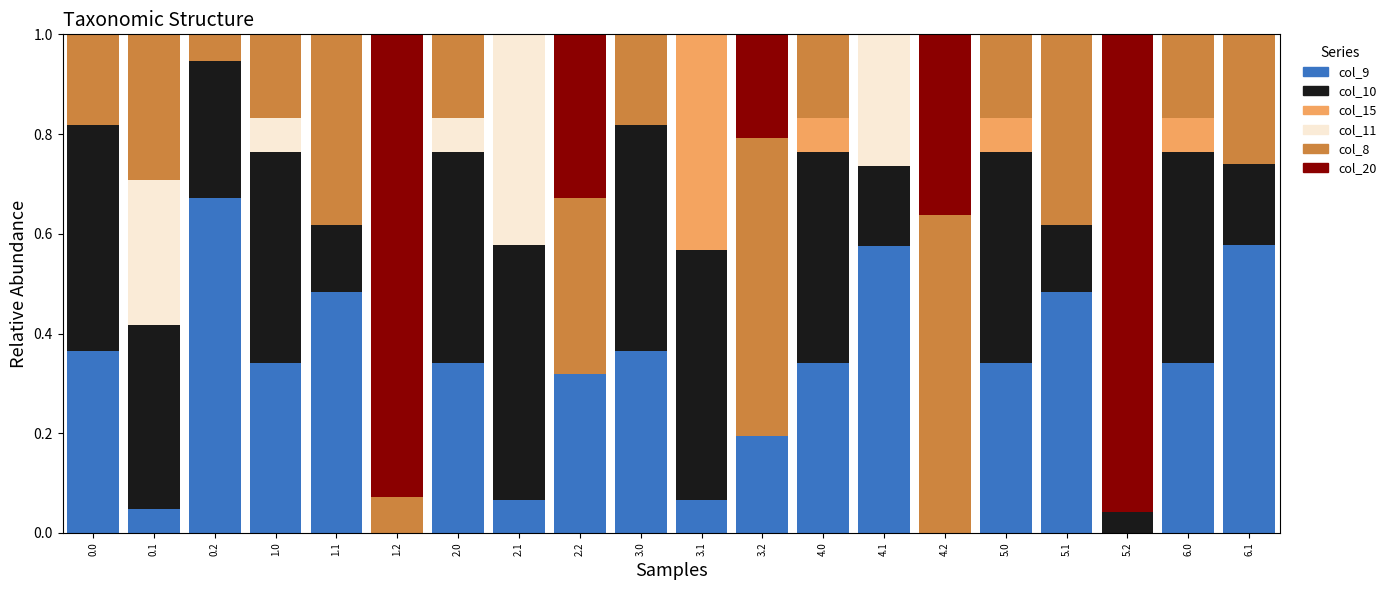

What is the sum of all col_9 values?

5.9